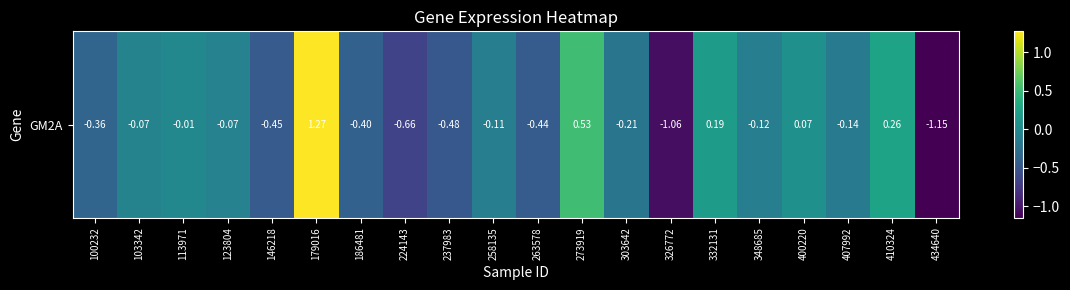

Rank the categories by value from lowest to highest.

434640, 326772, 224143, 237983, 146218, 263578, 186481, 100232, 303642, 407992, 348685, 258135, 123804, 103342, 113971, 400220, 332131, 410324, 273919, 179016